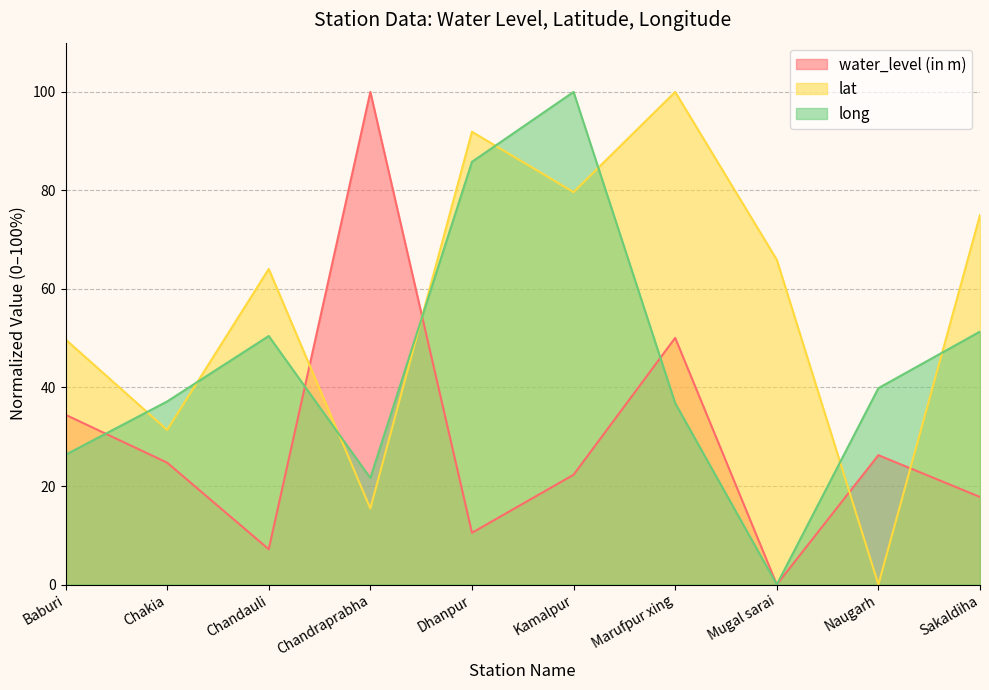

Reading right to left, list all the values displayed in this chart.

water_level (in m): Sakaldiha=17.8	Naugarh=26.3	Mugal sarai=0.0	Marufpur xing=50.1	Kamalpur=22.3	Dhanpur=10.5	Chandraprabha=100.0	Chandauli=7.2	Chakia=24.7	Baburi=34.5
lat: Sakaldiha=75.0	Naugarh=0.0	Mugal sarai=65.9	Marufpur xing=100.0	Kamalpur=79.7	Dhanpur=91.9	Chandraprabha=15.4	Chandauli=64.1	Chakia=31.4	Baburi=49.8
long: Sakaldiha=51.4	Naugarh=39.9	Mugal sarai=0.0	Marufpur xing=36.8	Kamalpur=100.0	Dhanpur=85.8	Chandraprabha=21.6	Chandauli=50.5	Chakia=37.2	Baburi=26.4